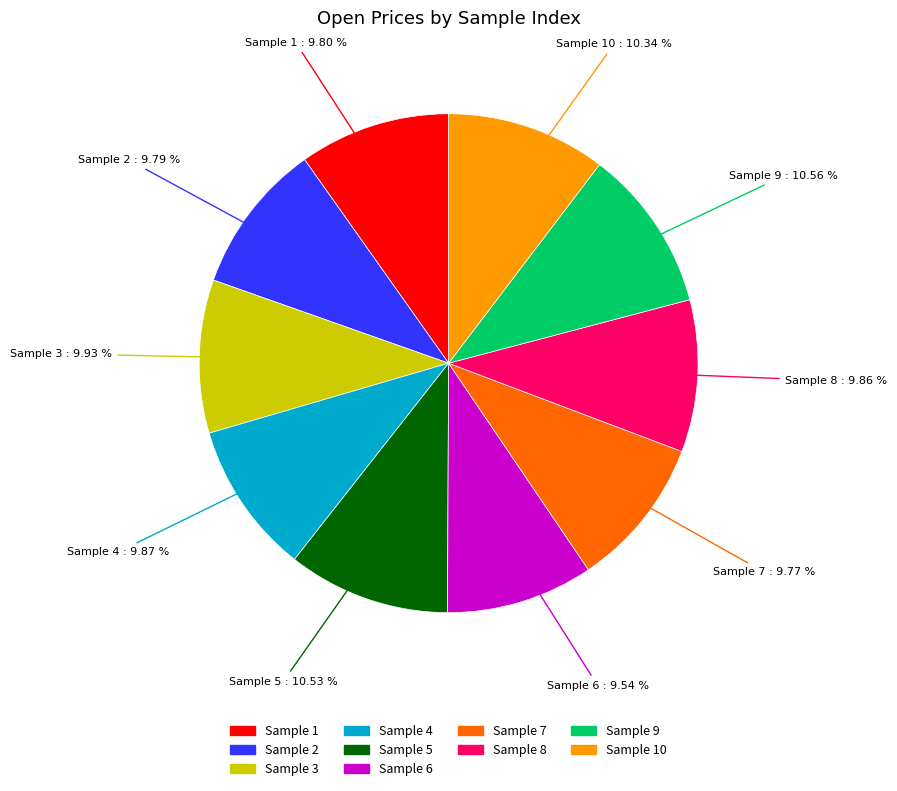

Does any single category account for the majority?

No